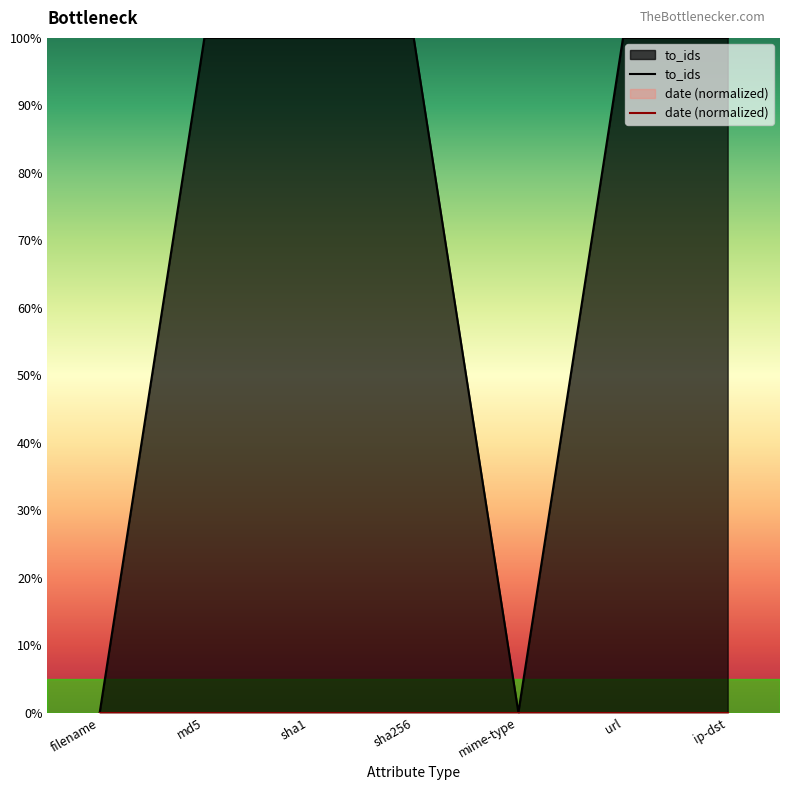

Reading left to right, extract all data points from this chart.

filename=0	md5=1	sha1=1	sha256=1	mime-type=0	url=1	ip-dst=1